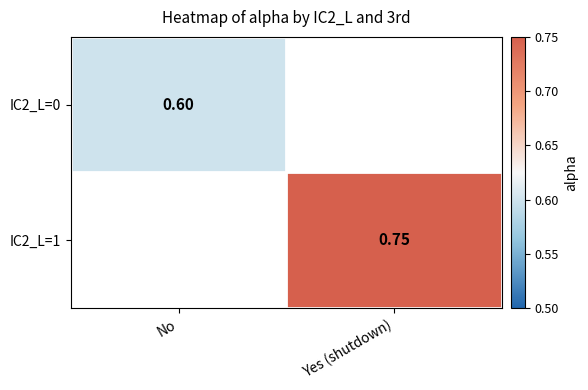

Rank the categories by IC2_L=0 value from lowest to highest.

No, Yes (shutdown)